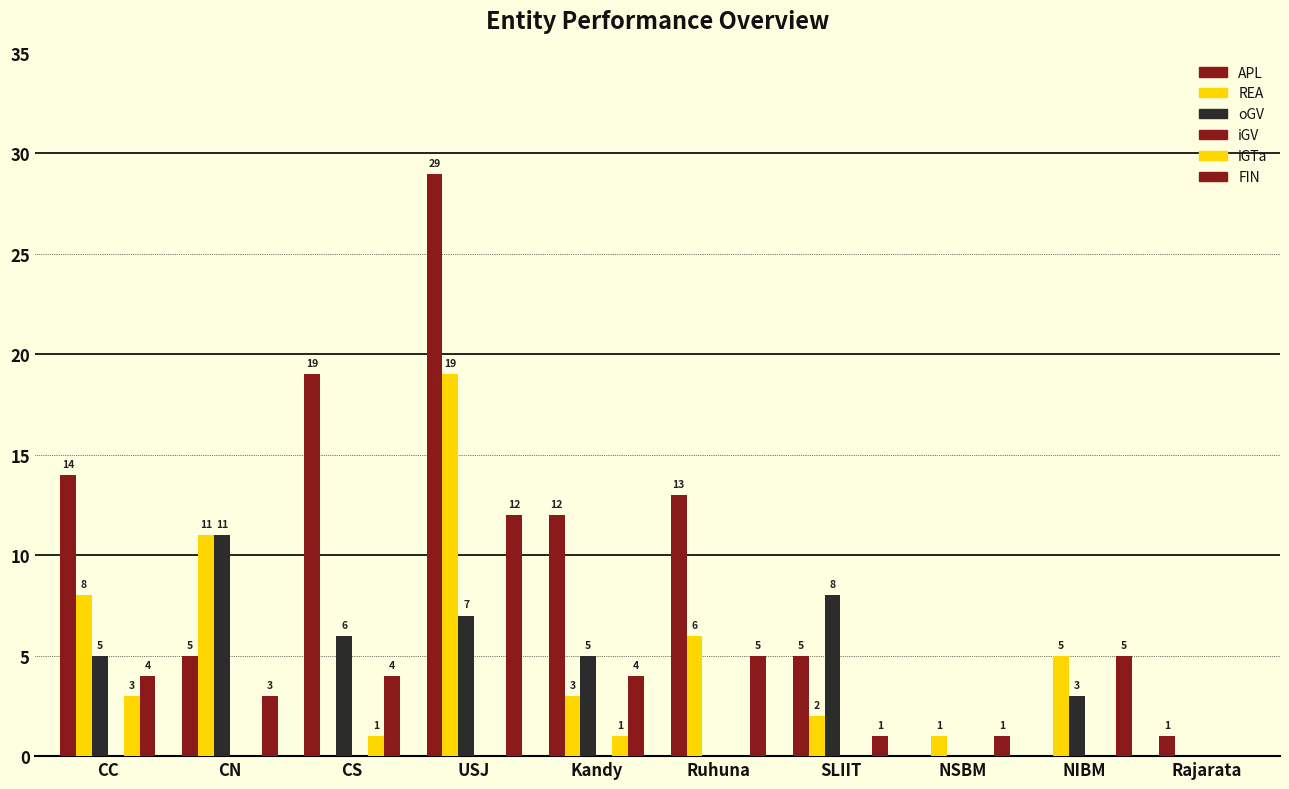

What is the sum of the oGV values at CS and NIBM?

9